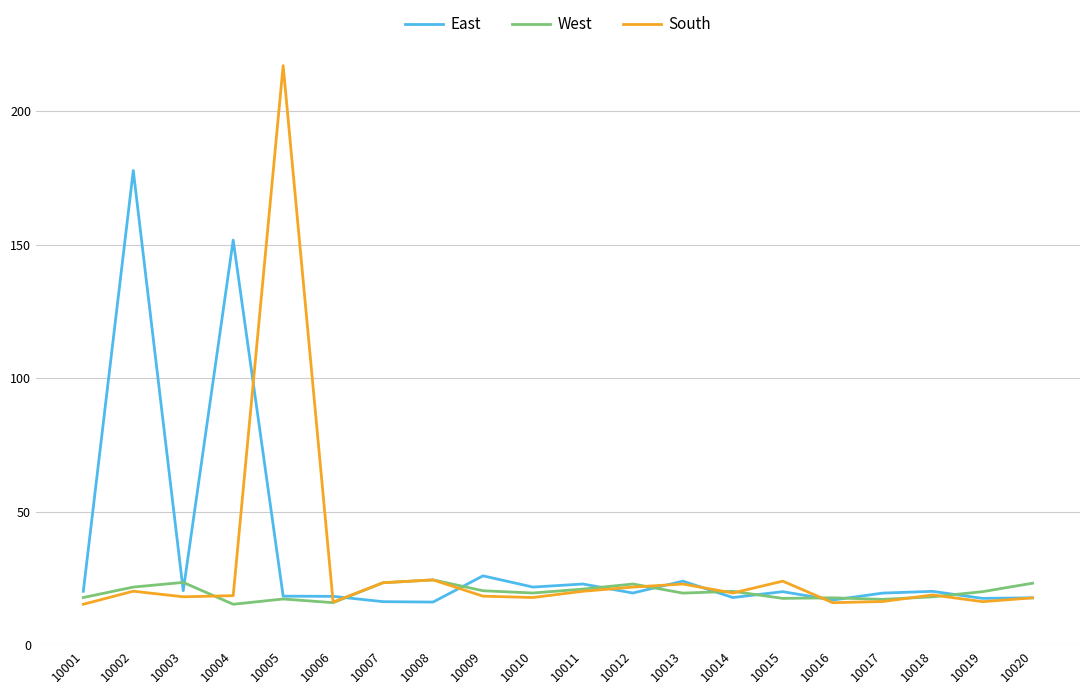

Which series has the largest range (max minus min)?

South